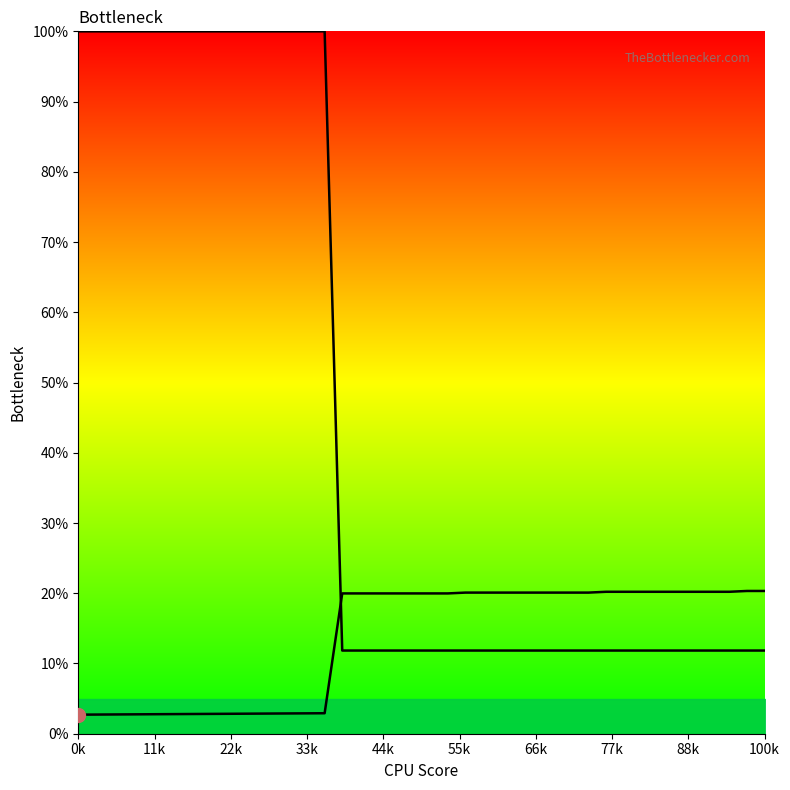

True or false: col_2 line has more than 0 interior local peaks.

False